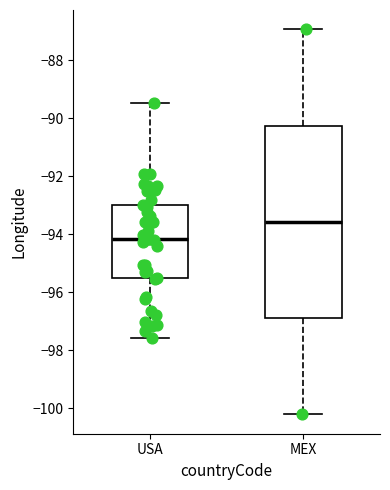

Reading left to right, transcribe this box plot: for each box, give where its median line is, the range the box spans, and where its two whiskers end, as read against the y-axis. The values are not printed on the chart, so give them approximately, as read against the axis.

USA: median -94.2, box -95.6 to -93.0, whiskers -97.6 to -89.4
MEX: median -93.6, box -96.8 to -90.2, whiskers -100.2 to -87.0